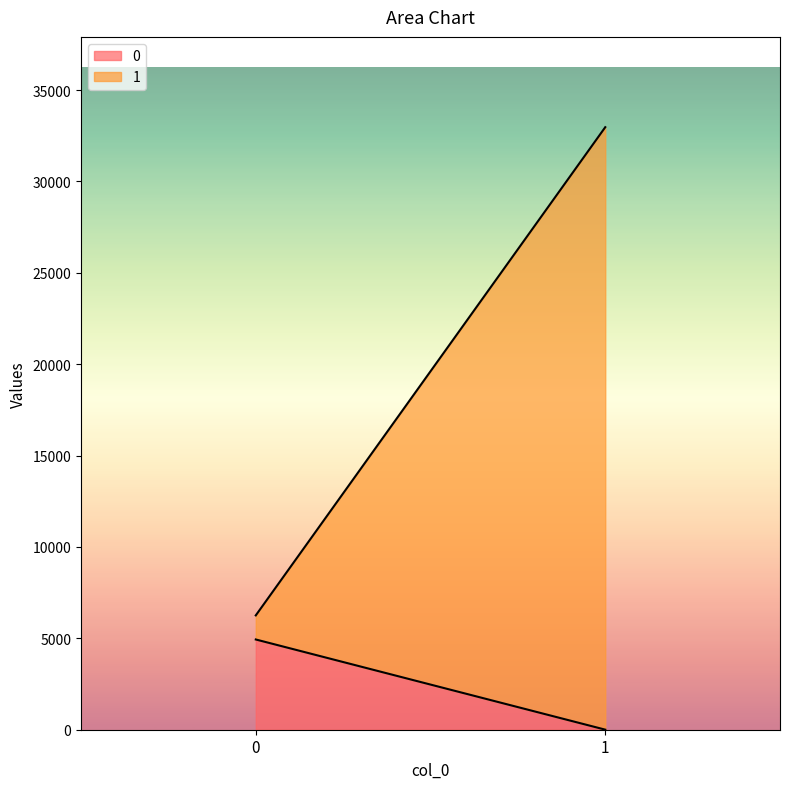

Which series has the largest total across all categories?

1